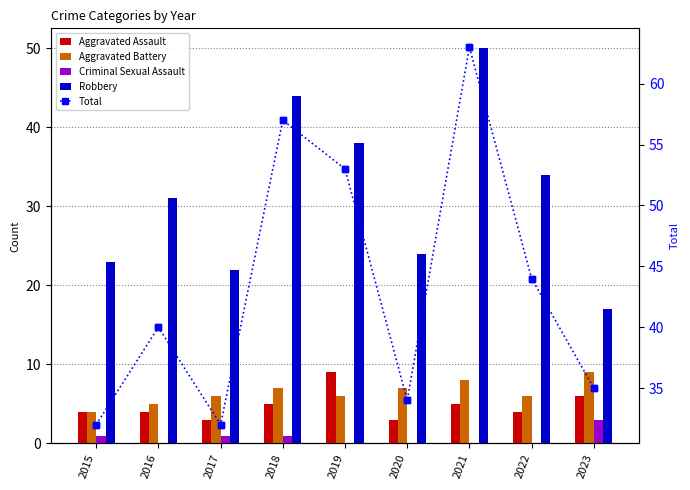

What is the maximum value shown in the chart?

63